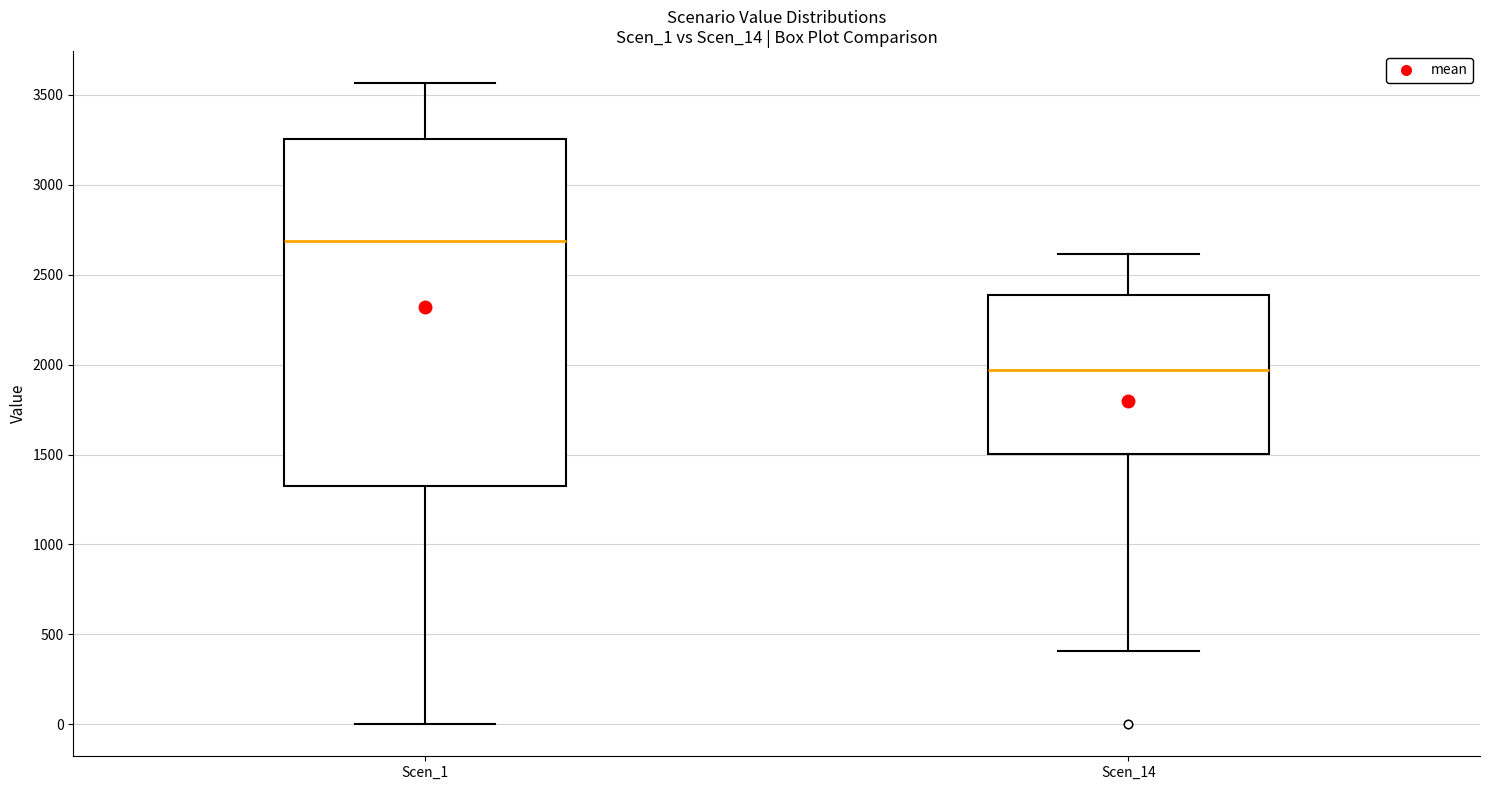

Comparing the boxes themselves (not the whiskers), which one is the tallest?

Scen_1